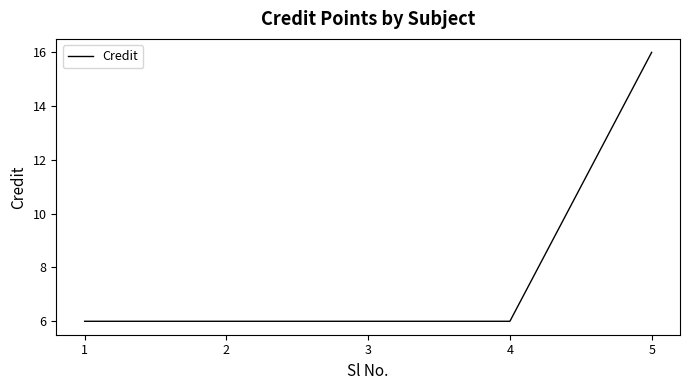

Reading left to right, what are all the values shown in this chart?

1=6	2=6	3=6	4=6	5=16